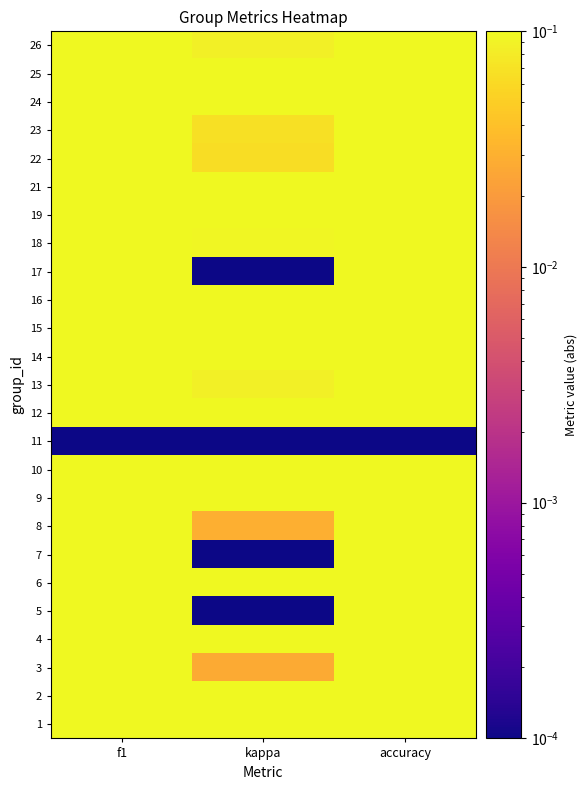

Between kappa and f1, which is larger?

f1